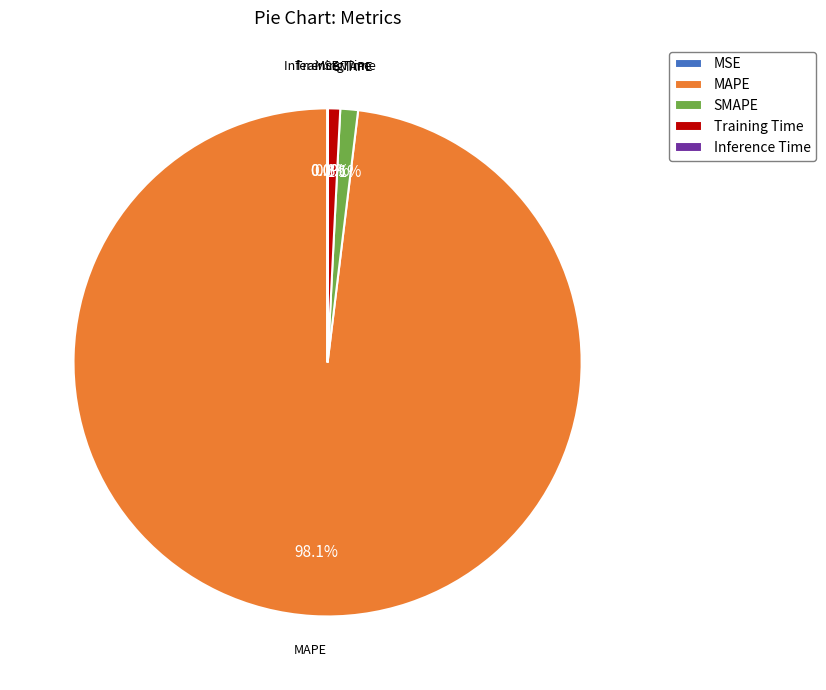

Combined, what portion of the pie is Inference Time and SMAPE?

1.1%